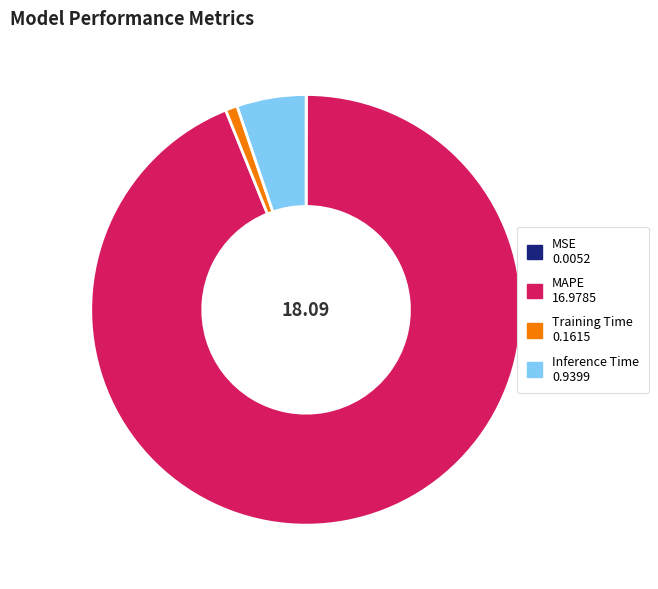

Which category has the biggest portion of the pie?

MAPE